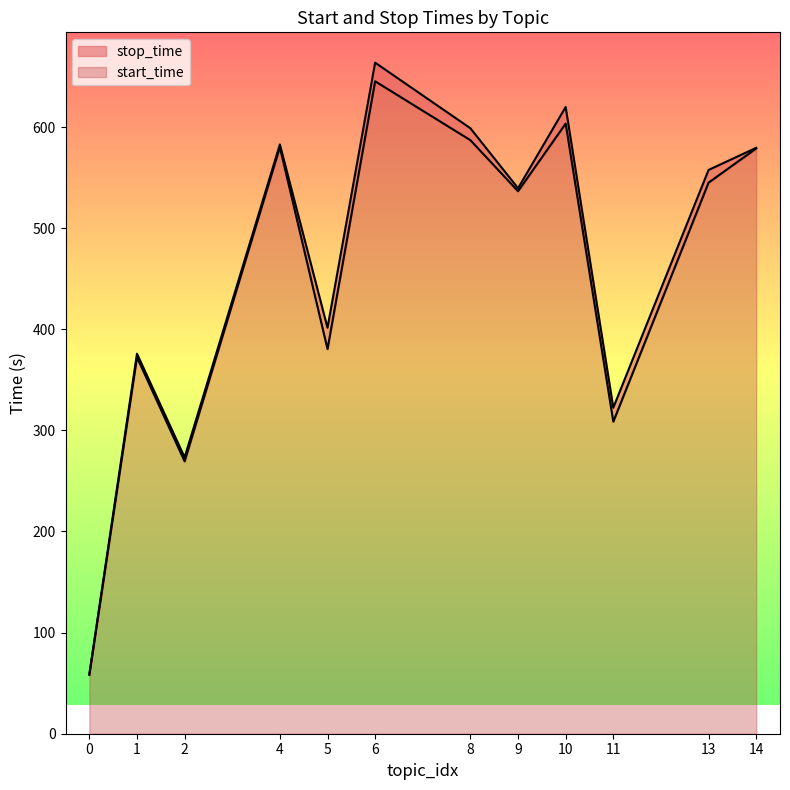

What is the maximum value for start_time?

645.2